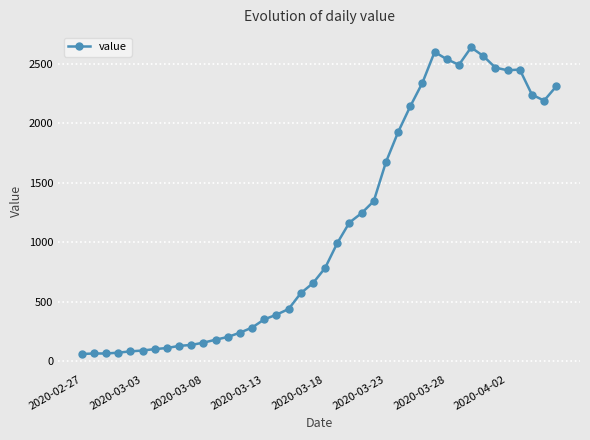

What is the value of the 37th point from the left?

2452